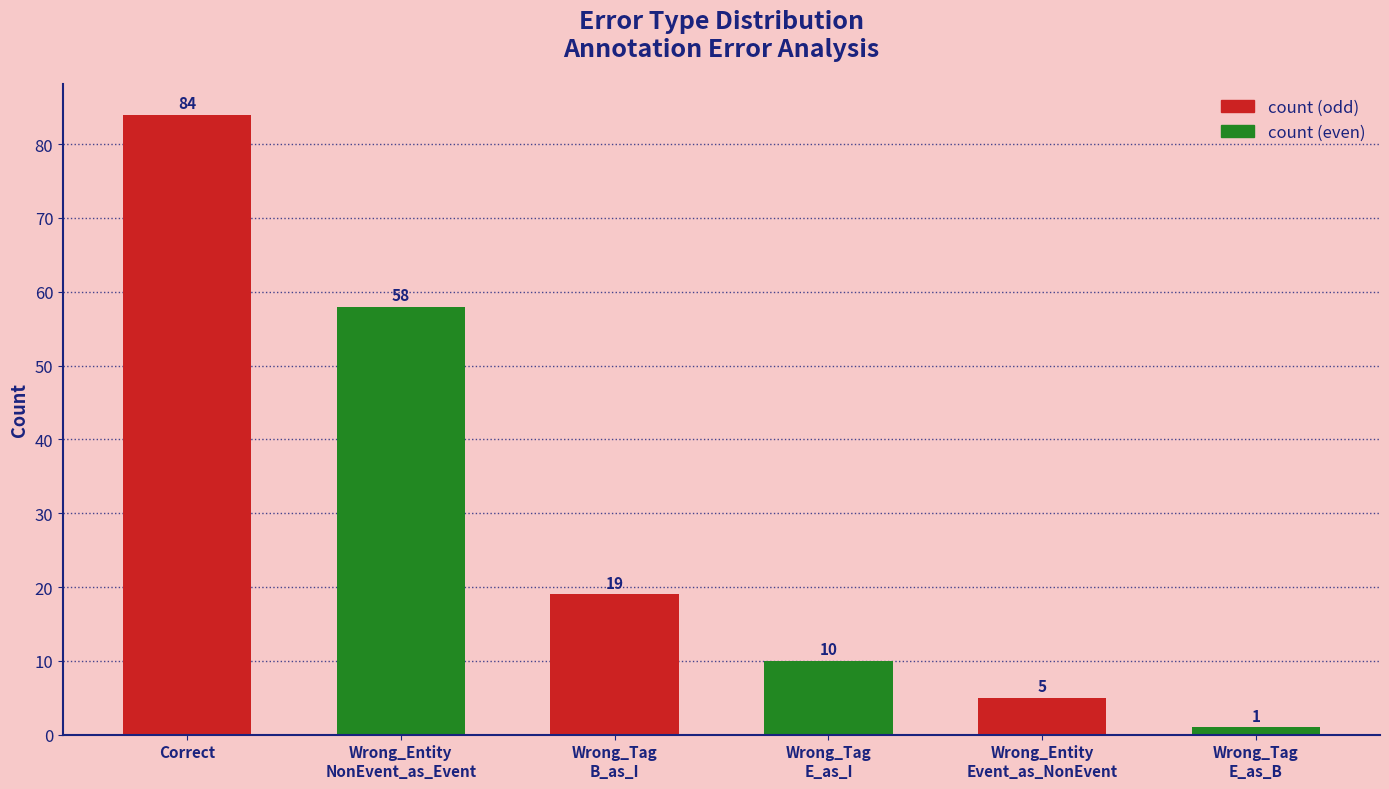

What is the difference between the maximum and second lowest values?

79